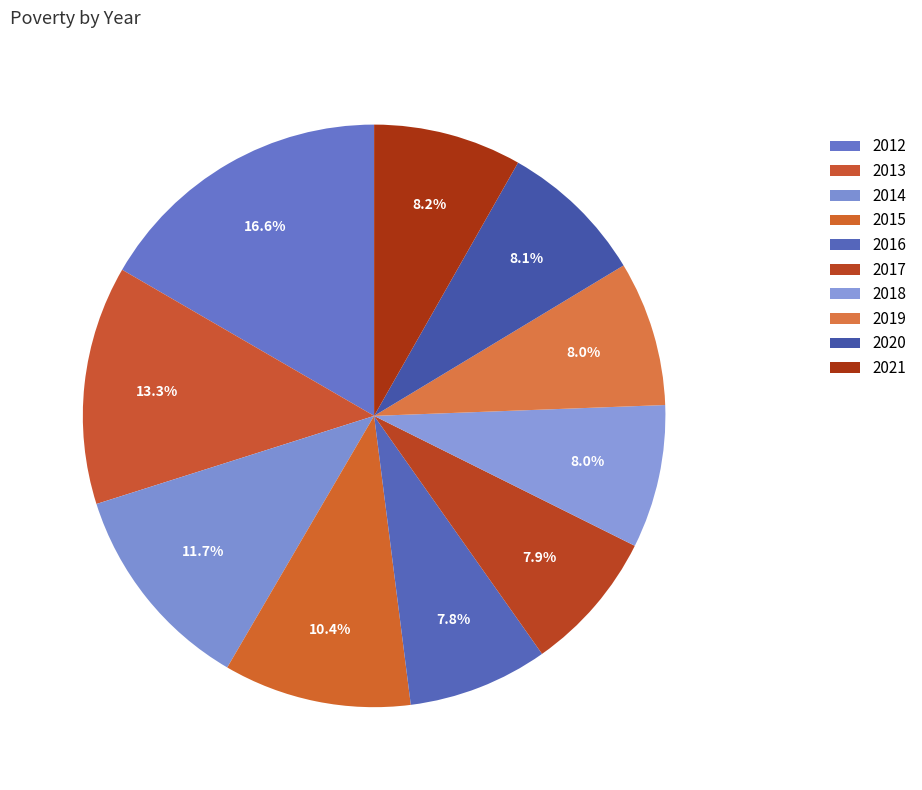

Combined, do 2015 and 2013 account for over 50%?

No